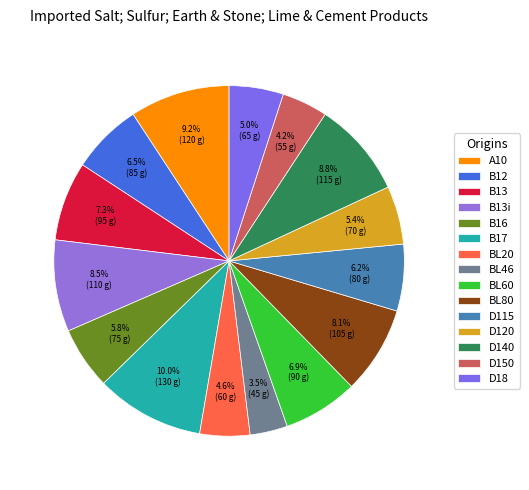

To the nearest percent, what is the difference between the BL80 and B12 slice percentages?

2%